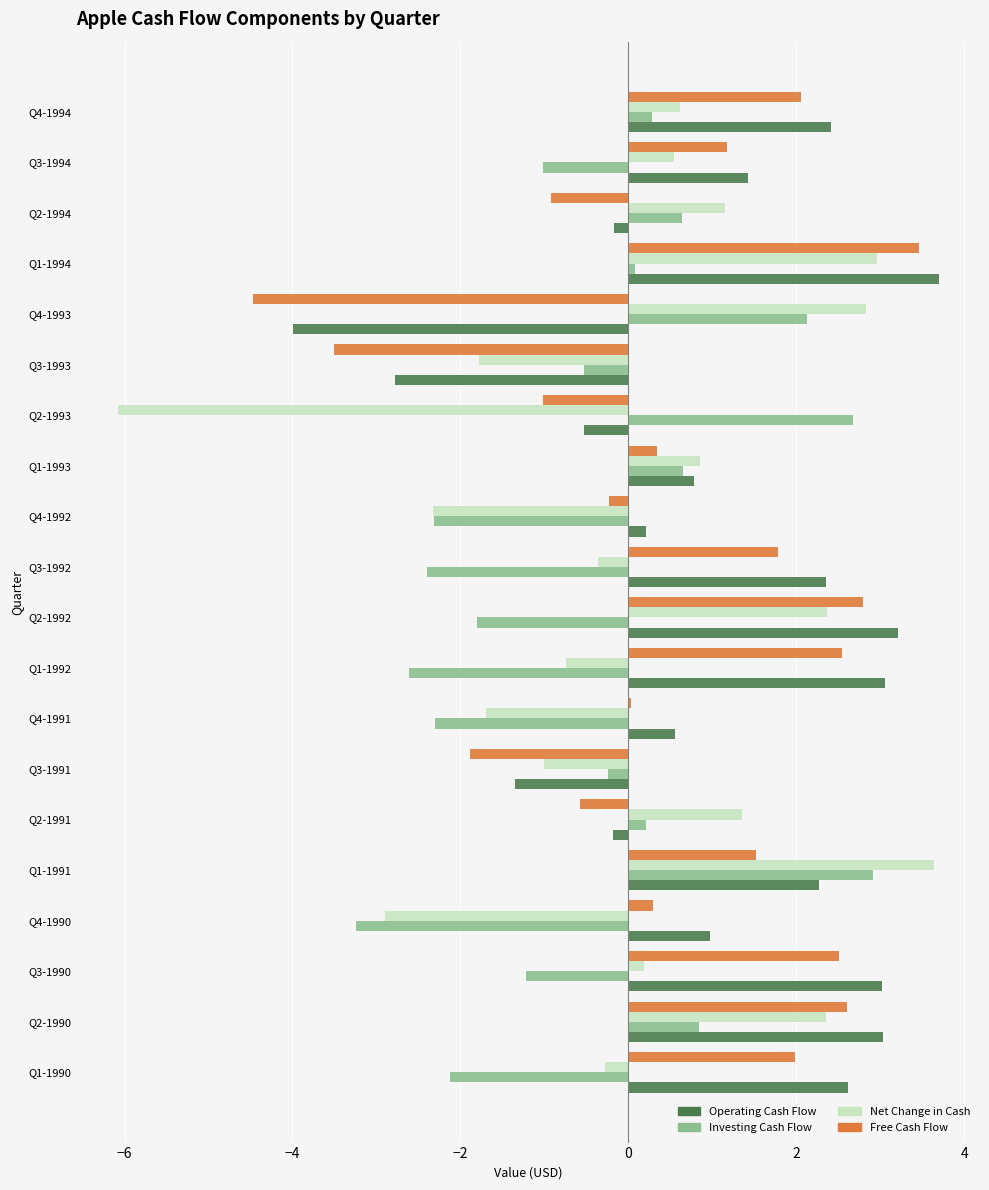

Which series has the largest range (max minus min)?

Net Change in Cash